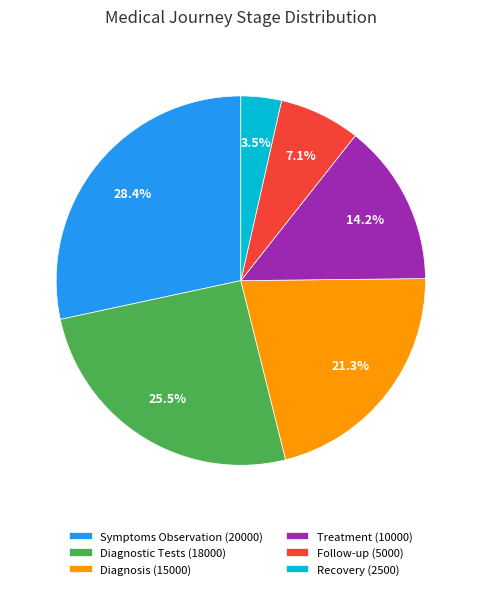

To the nearest percent, what portion does Treatment represent?

14%